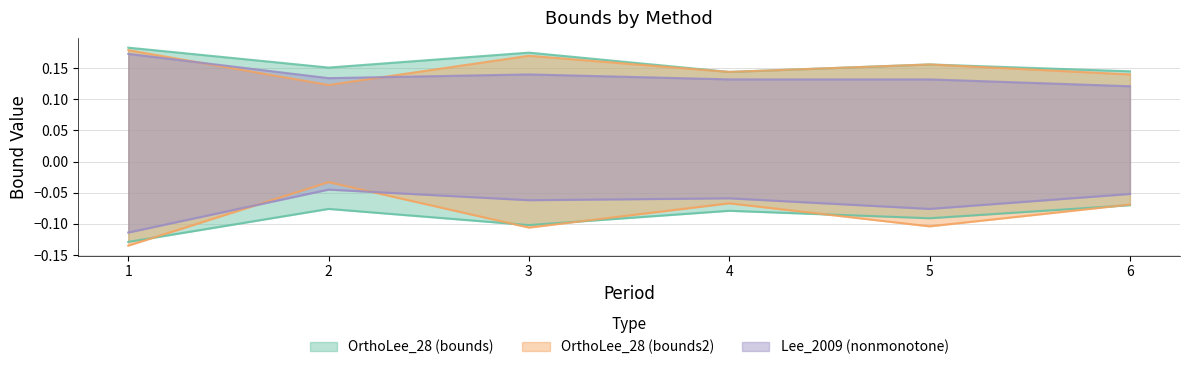

True or false: OrthoLee_28_ub and Lee_2009_ub_nonmonotone intersect in this chart.

False